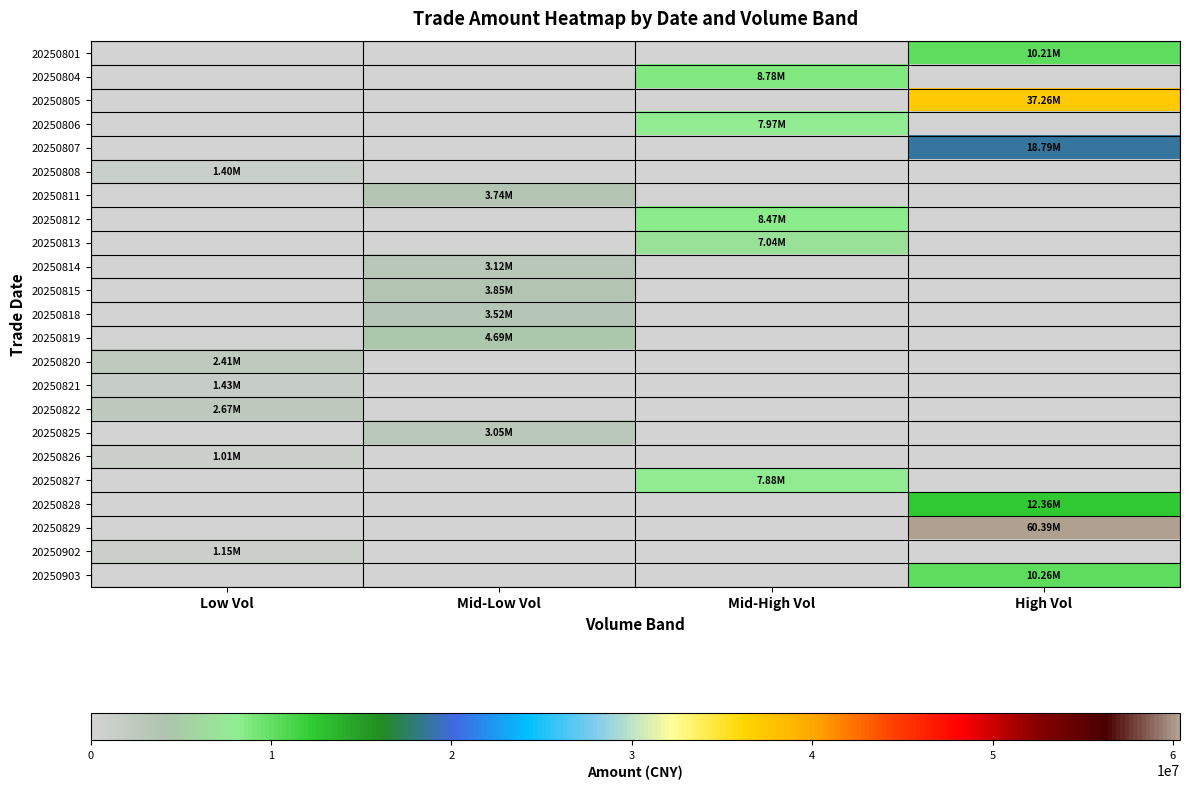

Reading left to right, transcribe all the data shown in this chart.

20250801: Low Vol=0	Mid-Low Vol=0	Mid-High Vol=0	High Vol=10206048
20250804: Low Vol=0	Mid-Low Vol=0	Mid-High Vol=8782512	High Vol=0
20250805: Low Vol=0	Mid-Low Vol=0	Mid-High Vol=0	High Vol=37257678
20250806: Low Vol=0	Mid-Low Vol=0	Mid-High Vol=7968925	High Vol=0
20250807: Low Vol=0	Mid-Low Vol=0	Mid-High Vol=0	High Vol=18789161
20250808: Low Vol=1398768	Mid-Low Vol=0	Mid-High Vol=0	High Vol=0
20250811: Low Vol=0	Mid-Low Vol=3736388	Mid-High Vol=0	High Vol=0
20250812: Low Vol=0	Mid-Low Vol=0	Mid-High Vol=8471411	High Vol=0
20250813: Low Vol=0	Mid-Low Vol=0	Mid-High Vol=7043514	High Vol=0
20250814: Low Vol=0	Mid-Low Vol=3115509	Mid-High Vol=0	High Vol=0
20250815: Low Vol=0	Mid-Low Vol=3846682	Mid-High Vol=0	High Vol=0
20250818: Low Vol=0	Mid-Low Vol=3521442	Mid-High Vol=0	High Vol=0
20250819: Low Vol=0	Mid-Low Vol=4694019	Mid-High Vol=0	High Vol=0
20250820: Low Vol=2413008	Mid-Low Vol=0	Mid-High Vol=0	High Vol=0
20250821: Low Vol=1428492	Mid-Low Vol=0	Mid-High Vol=0	High Vol=0
20250822: Low Vol=2666819	Mid-Low Vol=0	Mid-High Vol=0	High Vol=0
20250825: Low Vol=0	Mid-Low Vol=3051691	Mid-High Vol=0	High Vol=0
20250826: Low Vol=1009330	Mid-Low Vol=0	Mid-High Vol=0	High Vol=0
20250827: Low Vol=0	Mid-Low Vol=0	Mid-High Vol=7879040	High Vol=0
20250828: Low Vol=0	Mid-Low Vol=0	Mid-High Vol=0	High Vol=12364077
20250829: Low Vol=0	Mid-Low Vol=0	Mid-High Vol=0	High Vol=60391936
20250902: Low Vol=1147393	Mid-Low Vol=0	Mid-High Vol=0	High Vol=0
20250903: Low Vol=0	Mid-Low Vol=0	Mid-High Vol=0	High Vol=10256460